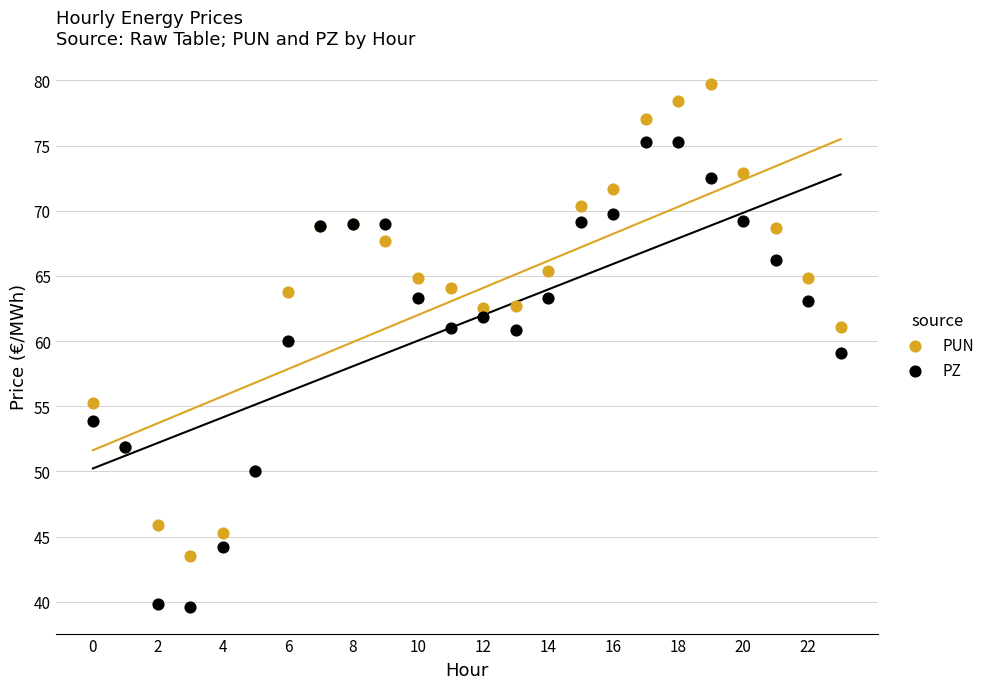

Which series contains the highest Y value?

PUN